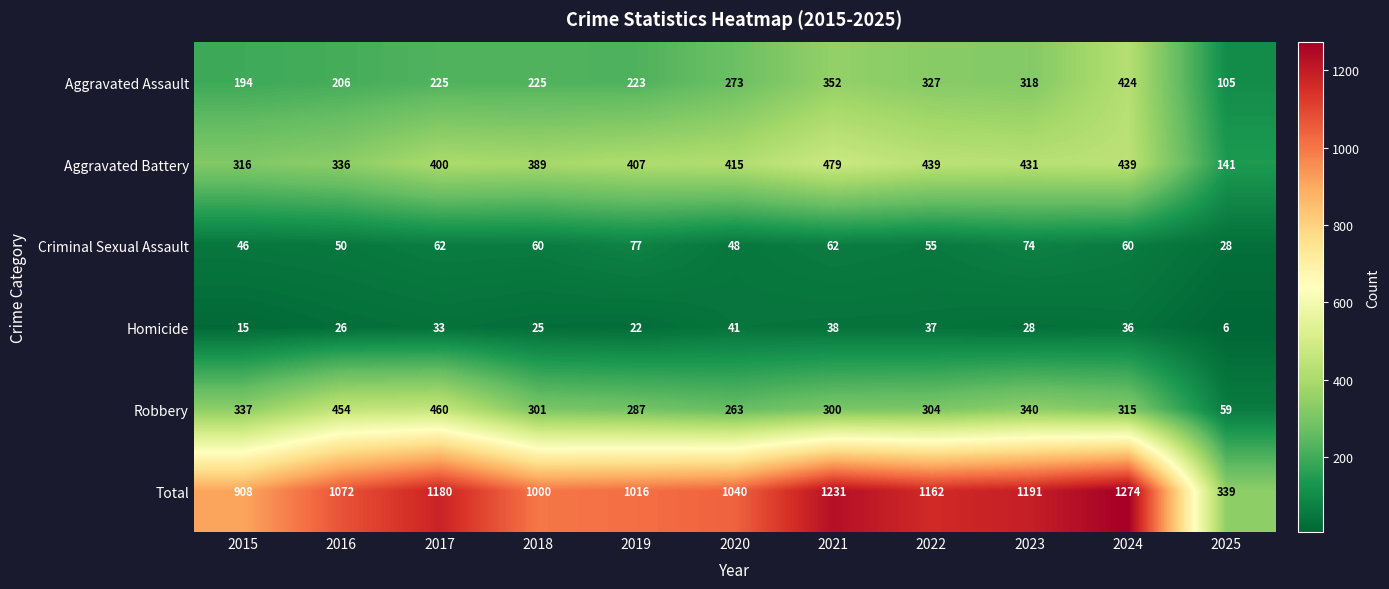

How many data points does each series have?

11